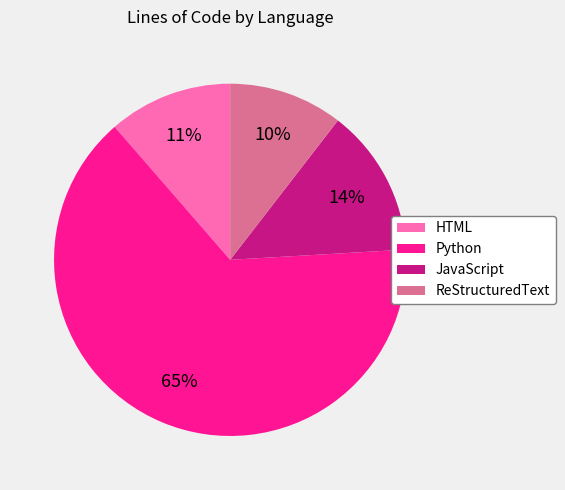

Which slice is the largest?

Python